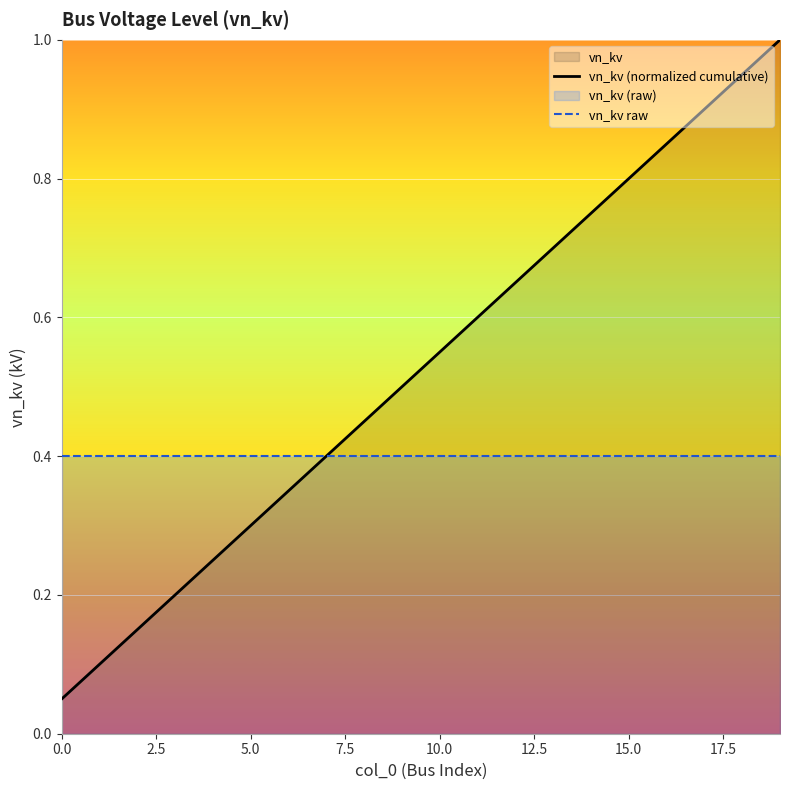

Count the number of categories in the chart.

20